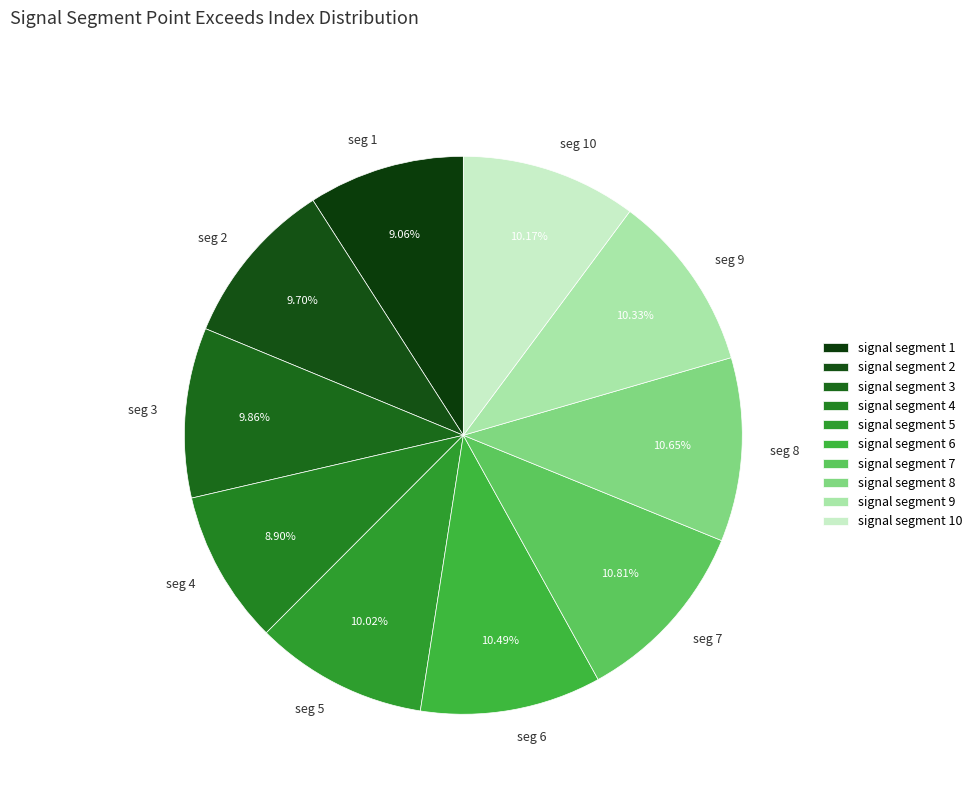

Is there a majority slice in this chart?

No